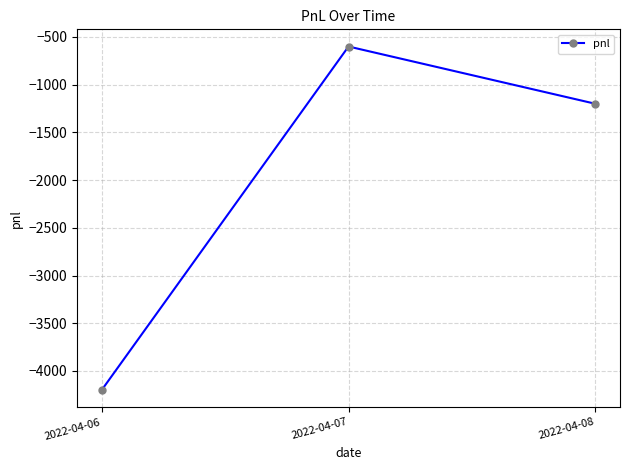

How many categories are shown in the chart?

3